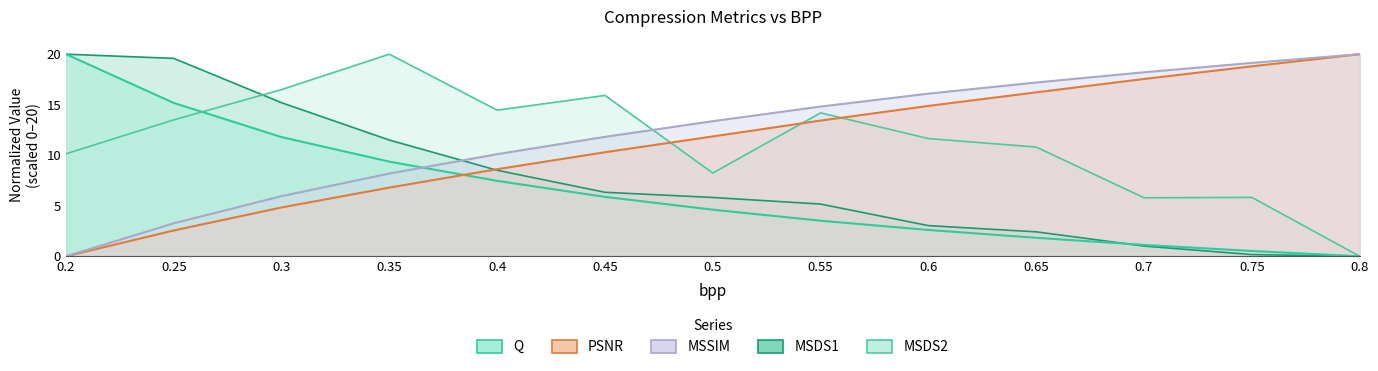

List the labels in order of MSDS2 value, smallest first.

0.8, 0.7, 0.75, 0.5, 0.2, 0.65, 0.6, 0.25, 0.55, 0.4, 0.45, 0.3, 0.35